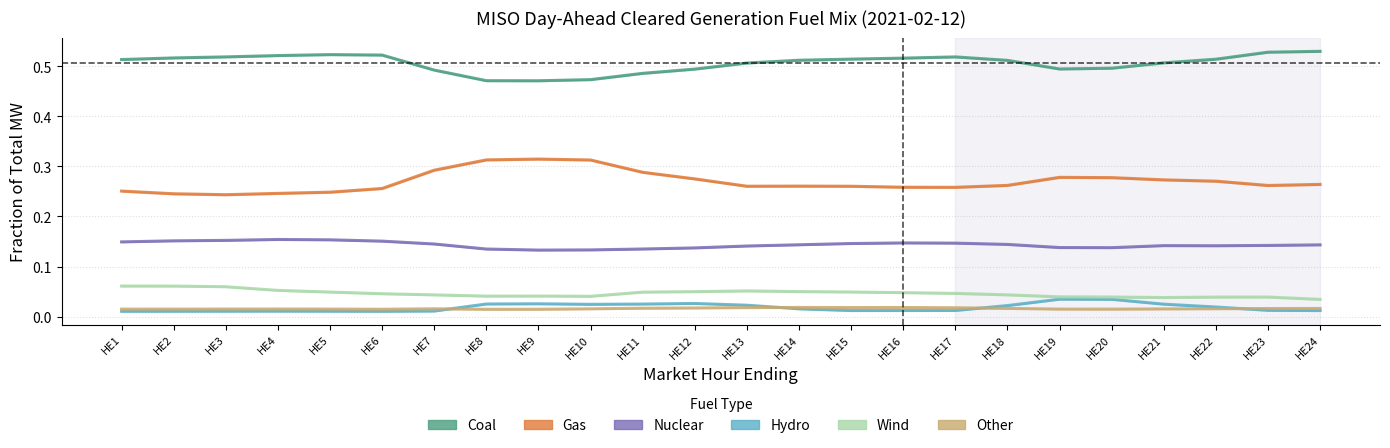

After their last crossing, which series has the higher values: Hydro or Other?

Other